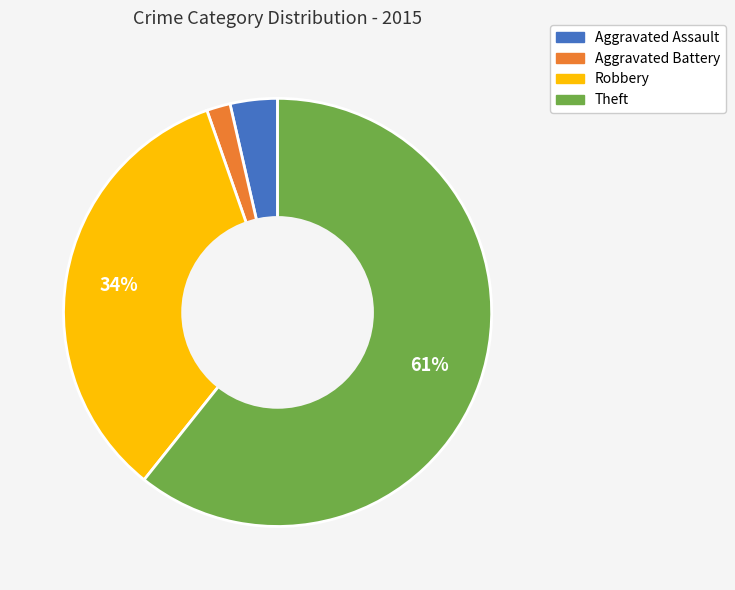

To the nearest percent, what portion does Robbery represent?

34%